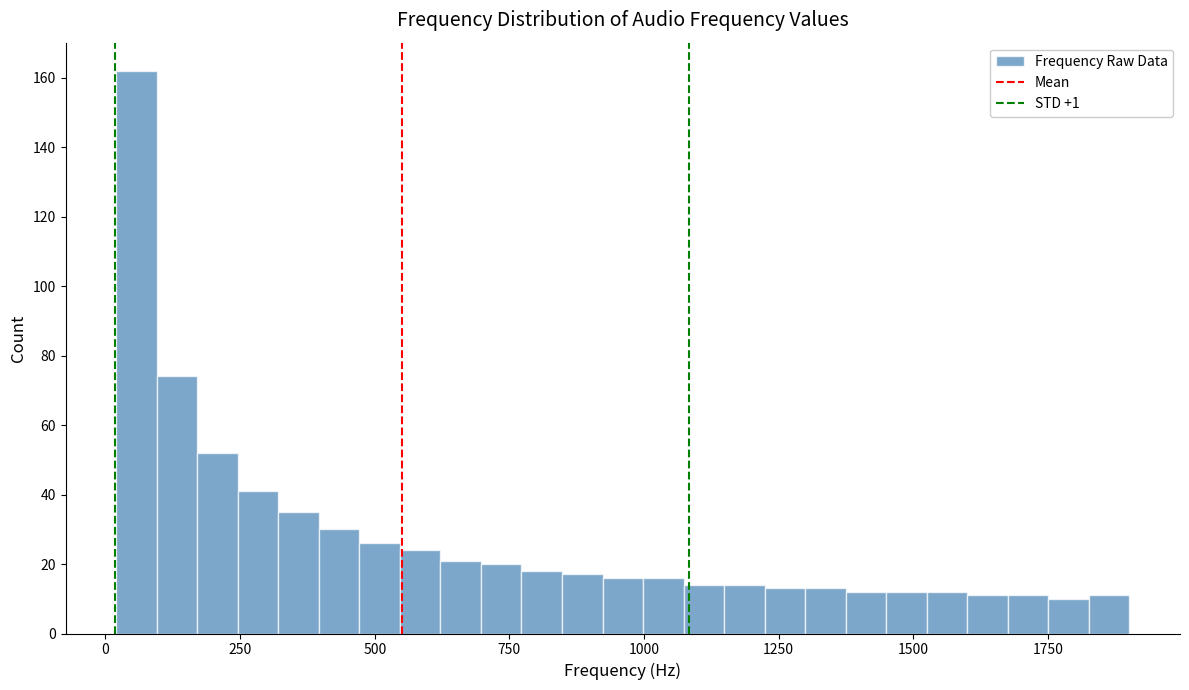

Read against the x-axis, roughly where is the centre of the tallest bar?

50